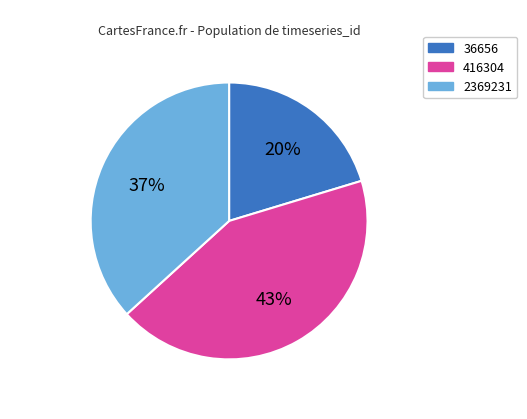

To the nearest percent, what percentage of the pie is 416304?

43%